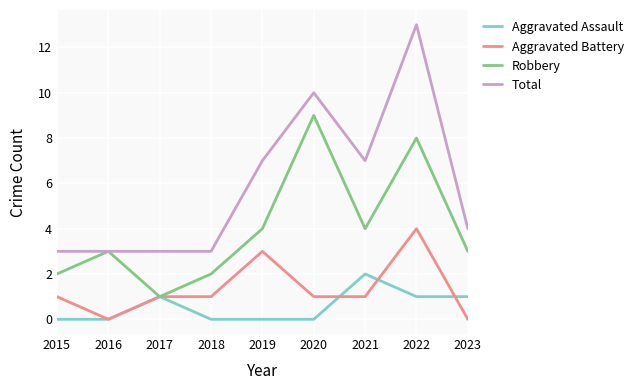

Which series has the widest spread of values?

Total